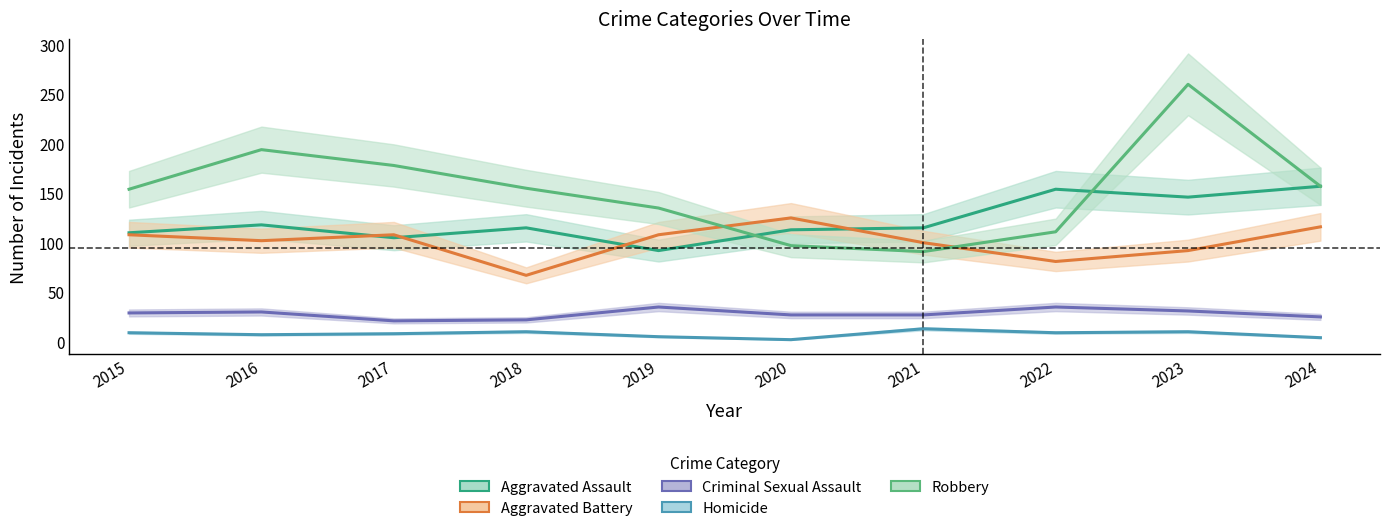

Reading left to right, what are all the values shown in this chart?

Aggravated Assault: 110	118	105	115	92	113	115	154	146	157
Aggravated Battery: 108	102	108	67	108	125	100	81	92	116
Criminal Sexual Assault: 29	30	21	22	35	27	27	35	31	25
Homicide: 9	7	8	10	5	2	13	9	10	4
Robbery: 154	194	178	155	135	97	91	111	260	157